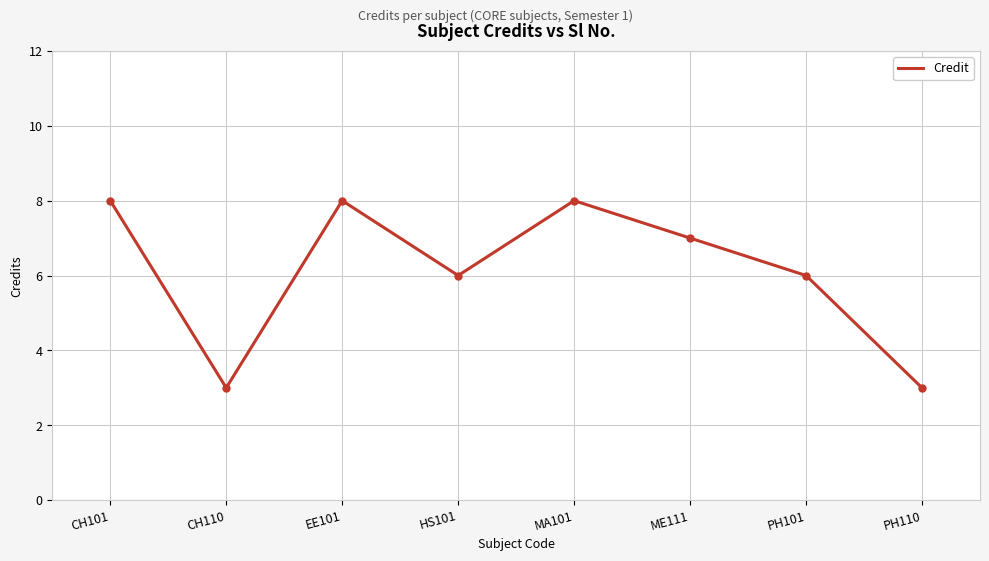

At which category does the data reach its first local valley?

CH110